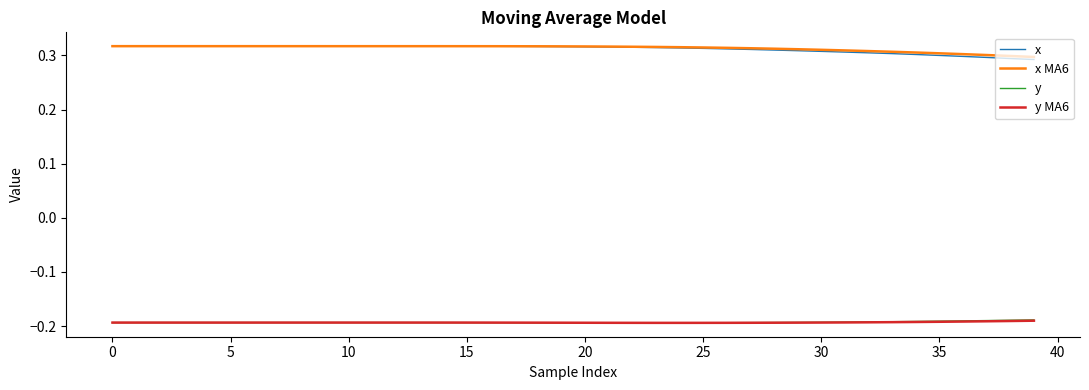

How many lines are shown in the chart?

4